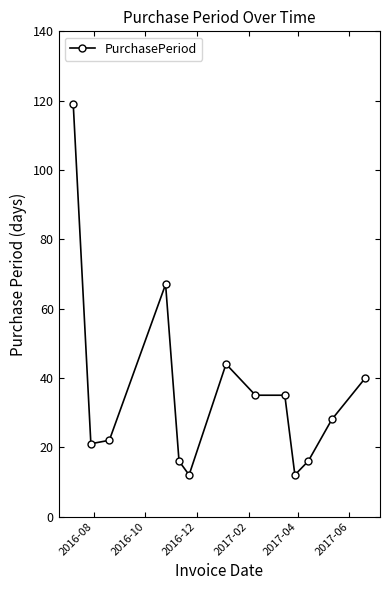

What is the value of the 9th point from the left?

35